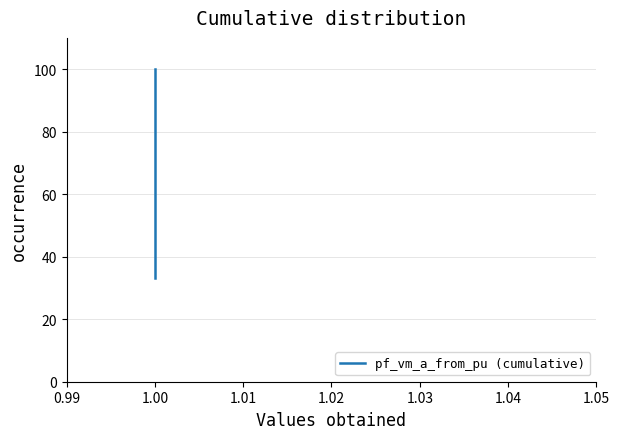

At which label does the data first exceed 66?

1.00